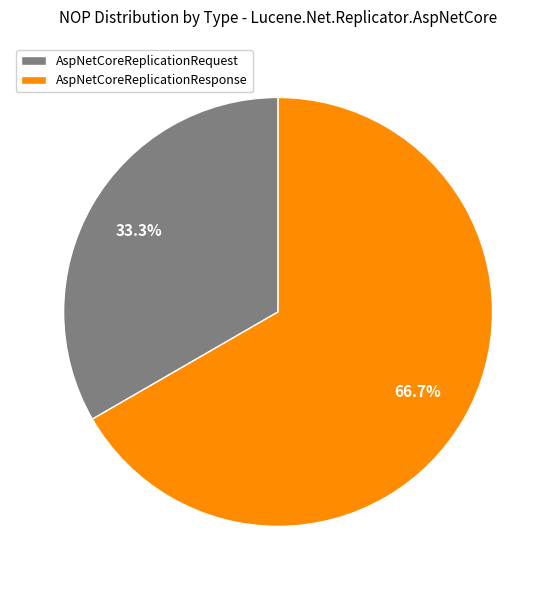

To the nearest percent, what is the difference between the AspNetCoreReplicationResponse and AspNetCoreReplicationRequest slice percentages?

33%